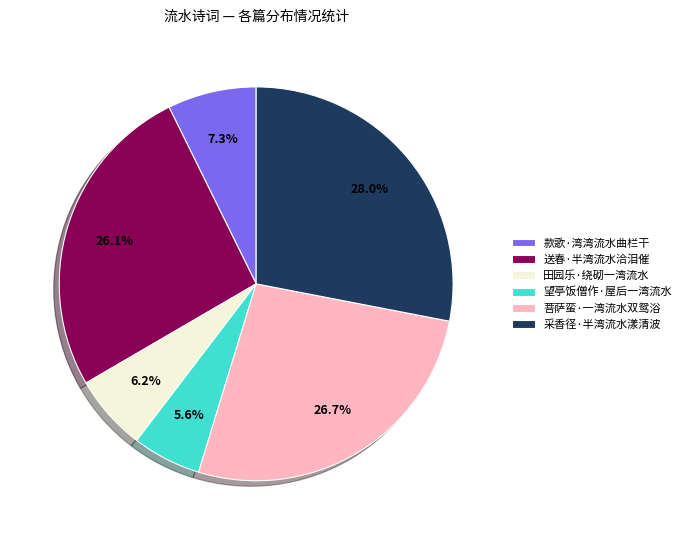

Approximately how many times larger is the value at 菩萨蛮·一湾流水双鸳浴 compared to 采香径·半湾流水漾清波?

1.0